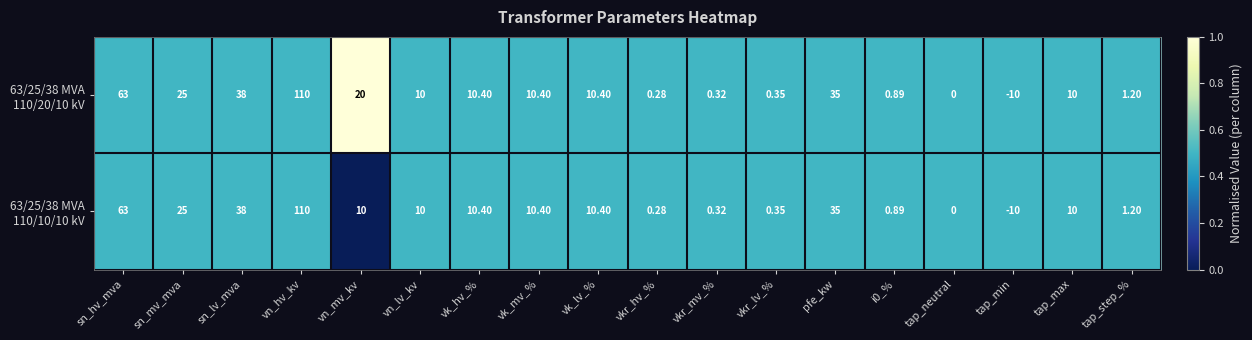

Which category has the lowest value across all series?

tap_min